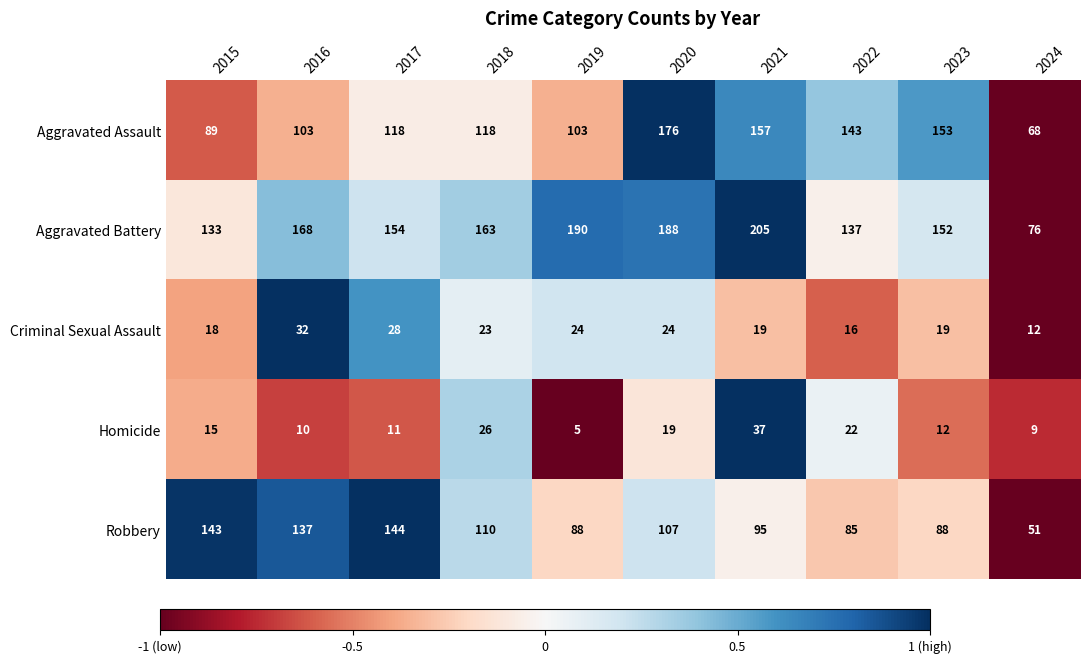

Rank the series at 2016 from highest to lowest value.

Aggravated Battery, Robbery, Aggravated Assault, Criminal Sexual Assault, Homicide